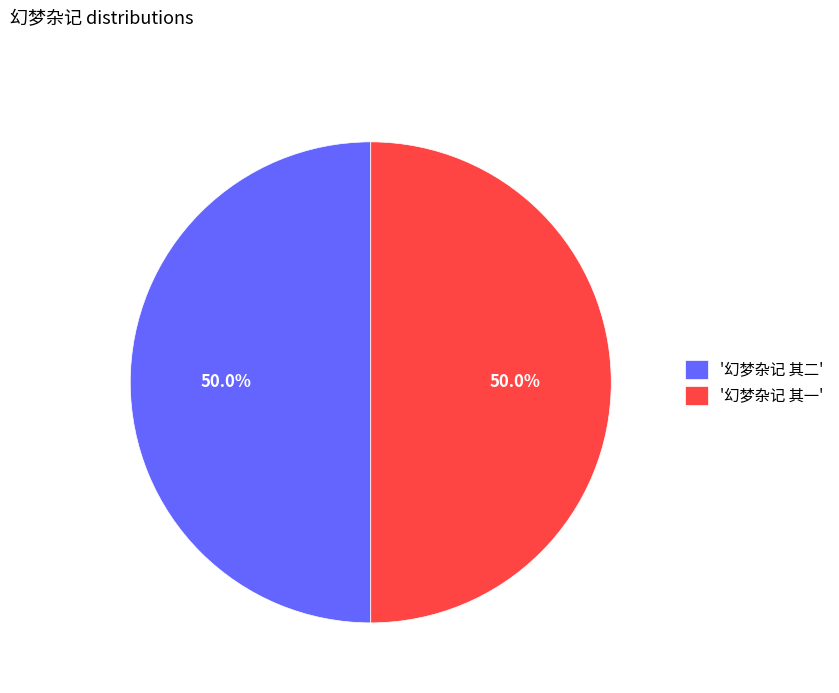

What percentage is NOT represented by '幻梦杂记 其二'?

50.0%